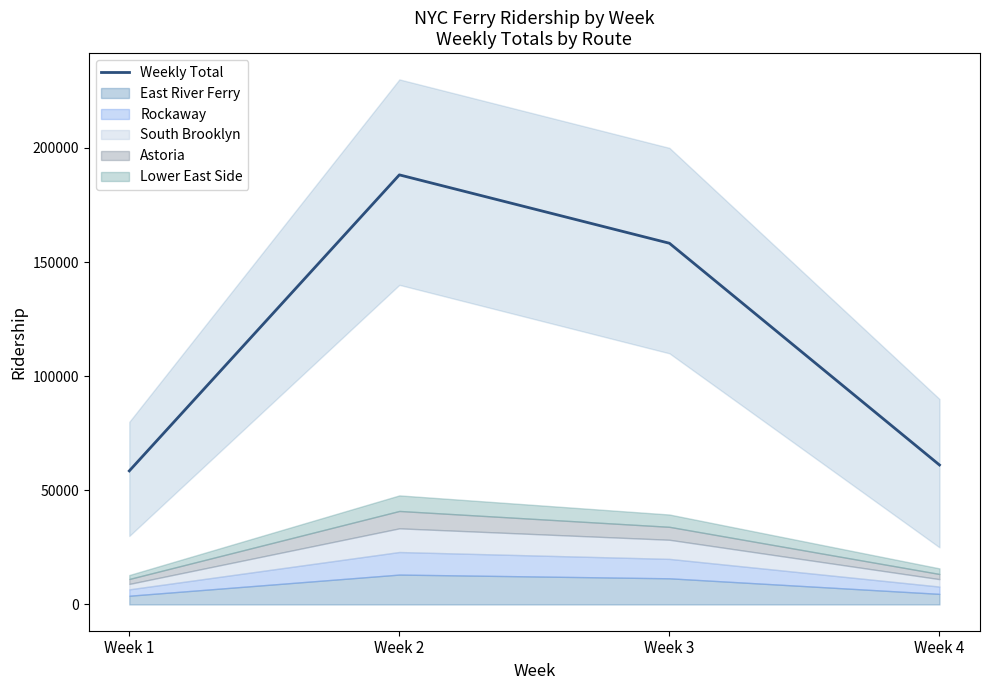

How many values exceed 158225?

1